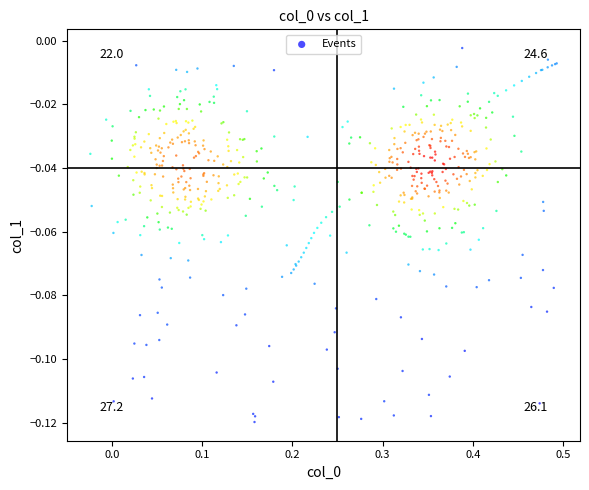

What is the range of X values (max minus min)?

0.5